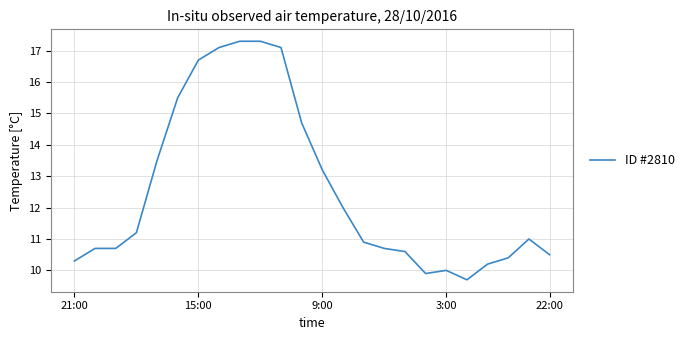

What is the minimum value shown in the chart?

9.7